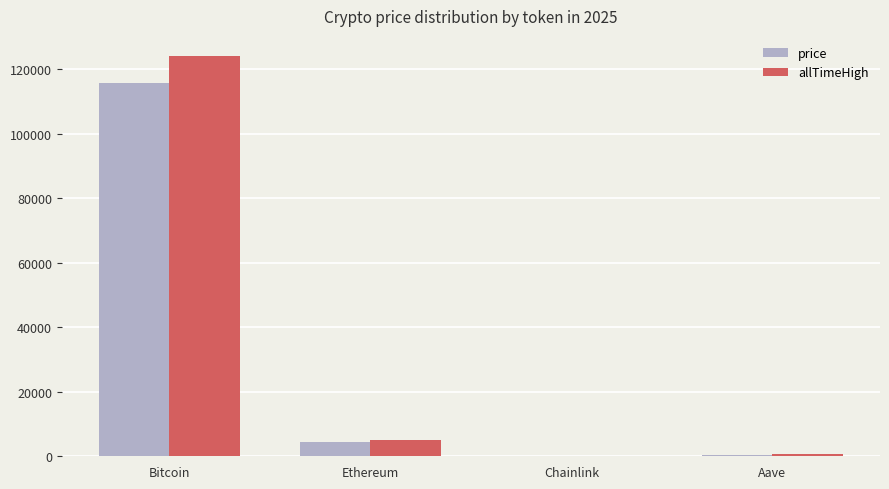

What is the spread (max minus min) of values at Aave?

366.4